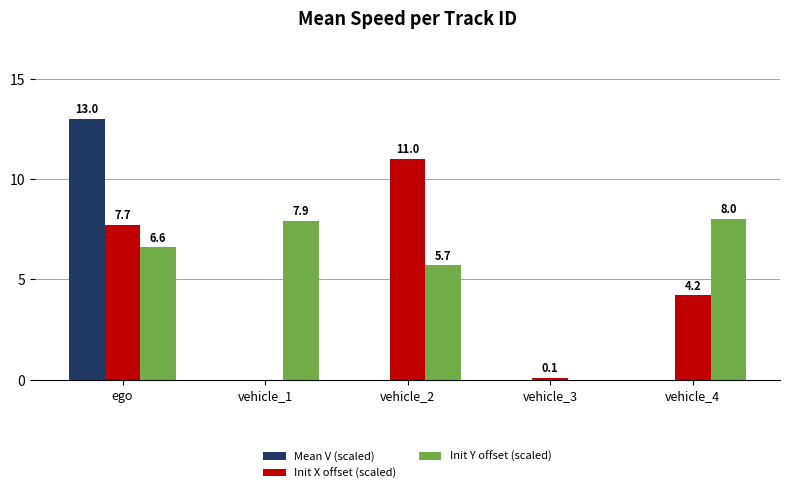

What is the sum of all Init X offset (scaled) values?

23.0